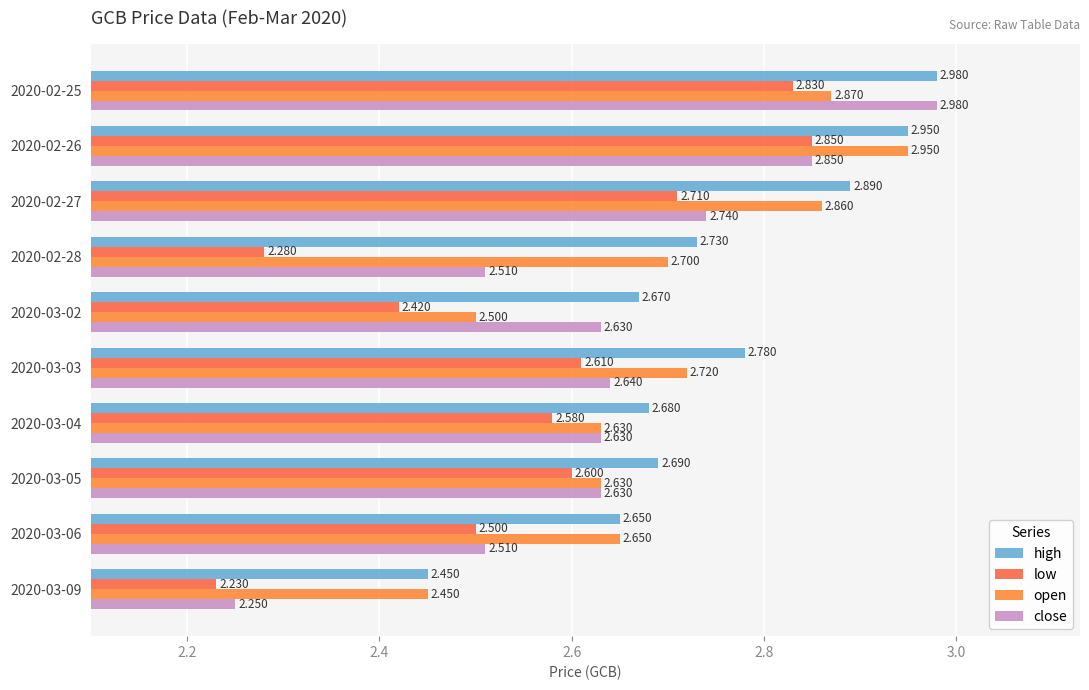

At which category is the sum across all series the highest?

2020-02-25